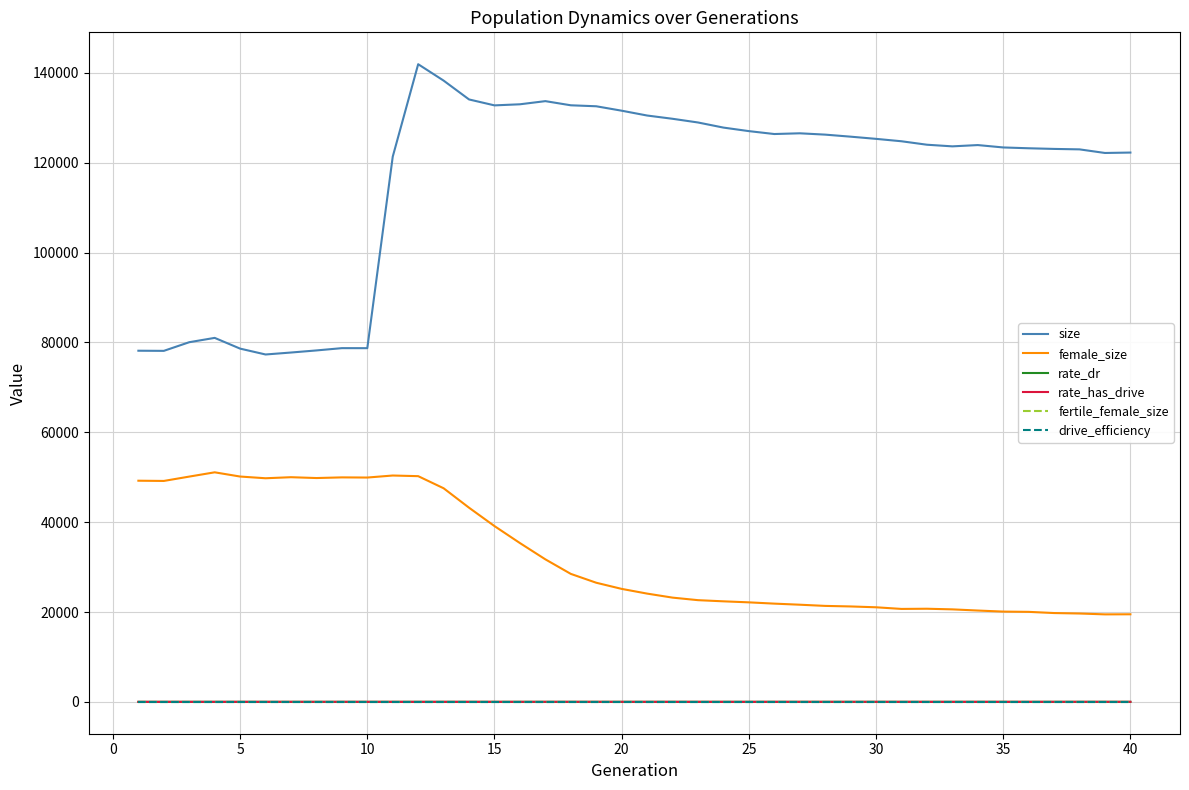

Which series has the largest total across all categories?

size